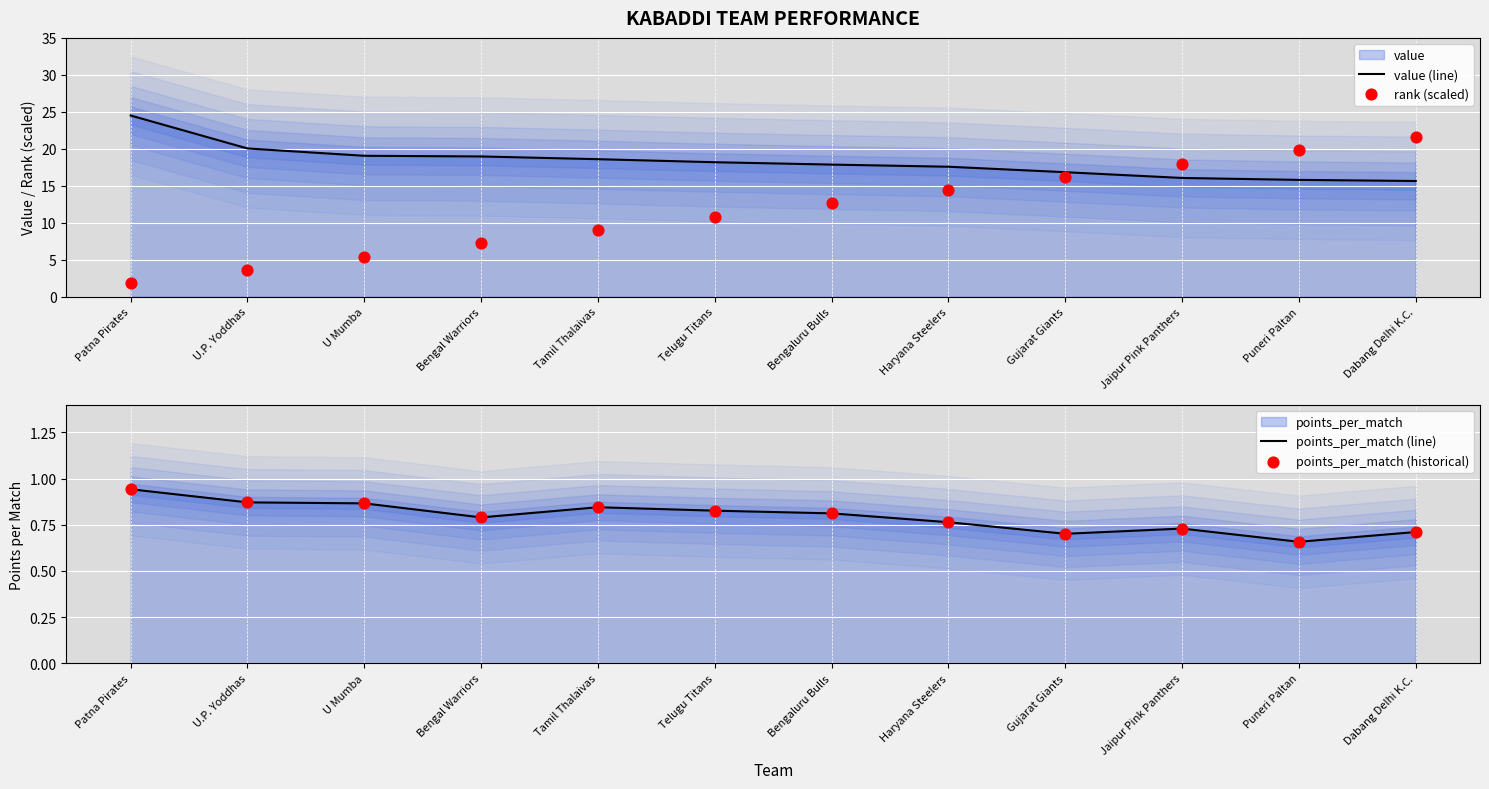

At which category is the sum across all series the highest?

Dabang Delhi K.C.